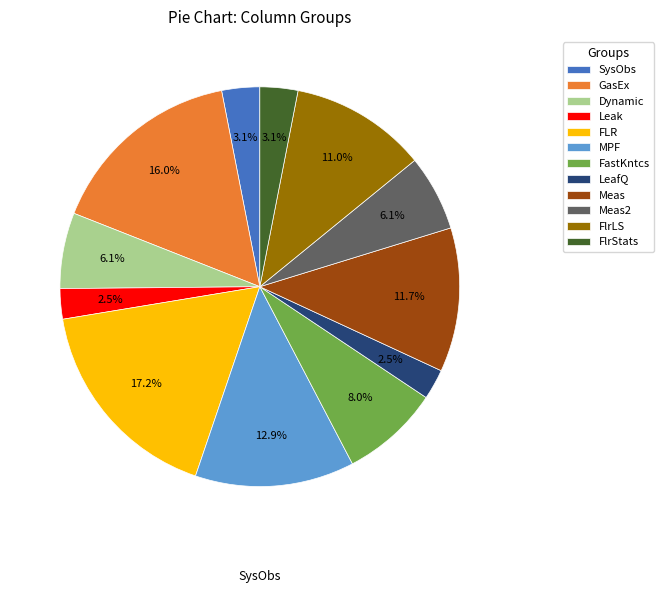

True or false: Meas accounts for 18% of the total.

False